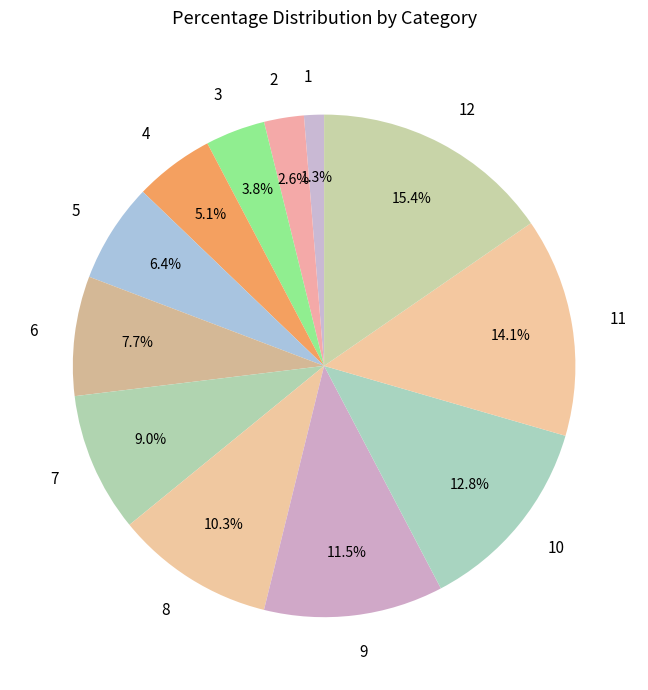

Which slice is the smallest?

1